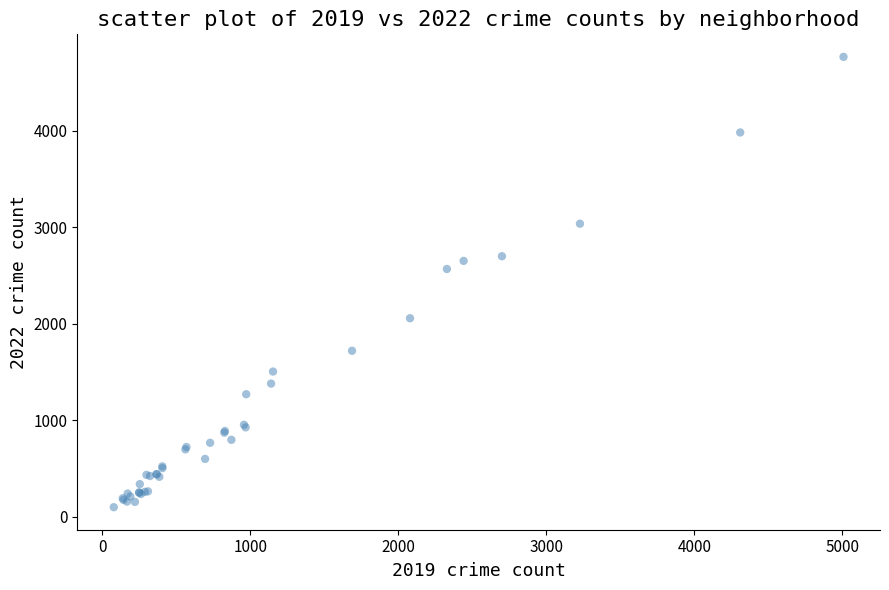

What Y value in the scatter plot is closest to 2431?

2566